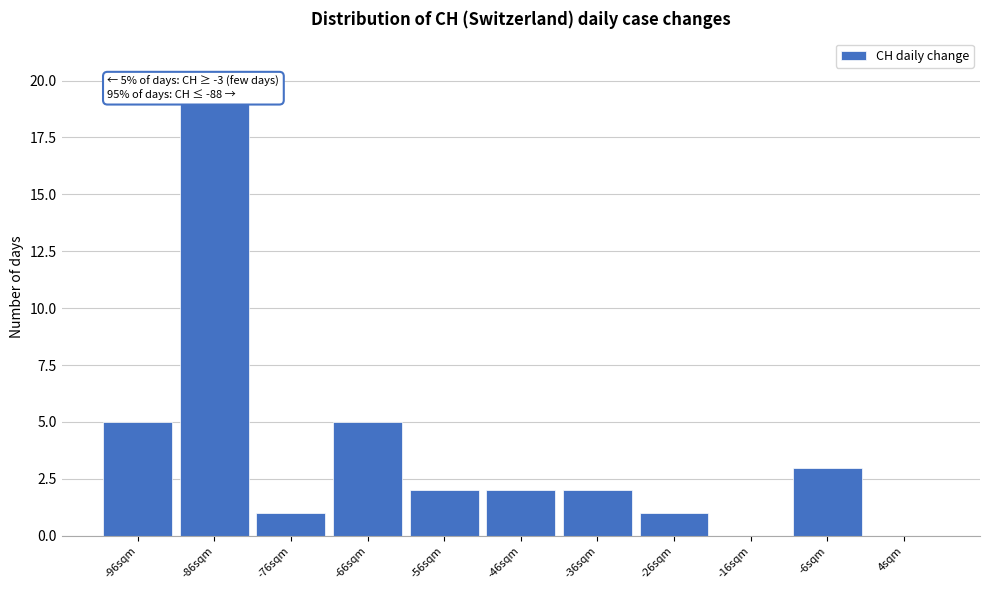

Reading right to left, what are all the values shown in this chart?

4sqm=0	-6sqm=3	-16sqm=0	-26sqm=1	-36sqm=2	-46sqm=2	-56sqm=2	-66sqm=5	-76sqm=1	-86sqm=19	-96sqm=5